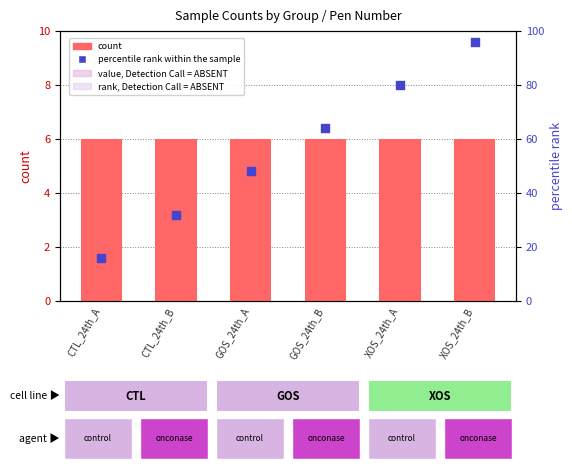

Which series has the largest total across all categories?

percentile rank within the sample